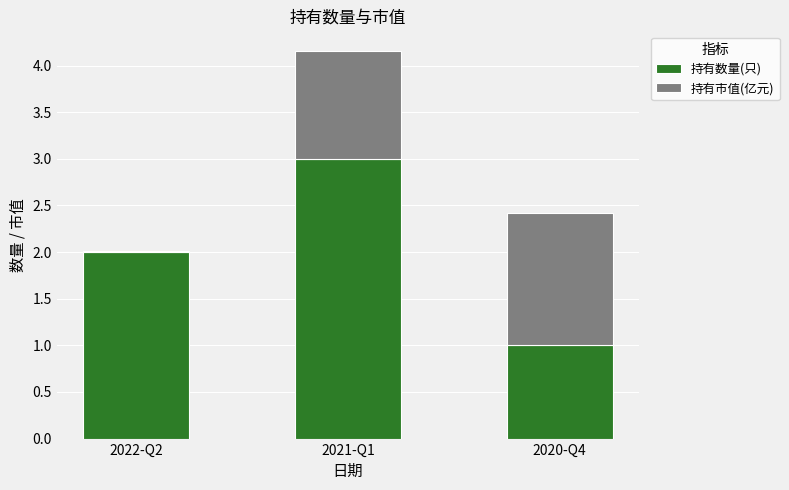

The value of 持有数量(只) at 2020-Q4 is 1.0. True or false?

True